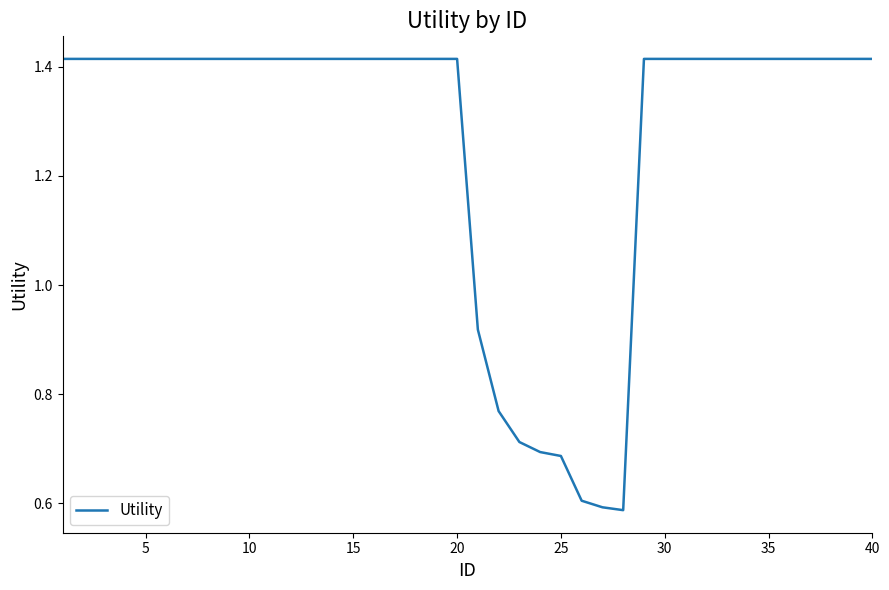

Reading left to right, extract all data points from this chart.

1.4	1.4	1.4	1.4	1.4	1.4	1.4	1.4	1.4	1.4	1.4	1.4	1.4	1.4	1.4	1.4	1.4	1.4	1.4	1.4	0.9	0.8	0.7	0.7	0.7	0.6	0.6	0.6	1.4	1.4	1.4	1.4	1.4	1.4	1.4	1.4	1.4	1.4	1.4	1.4